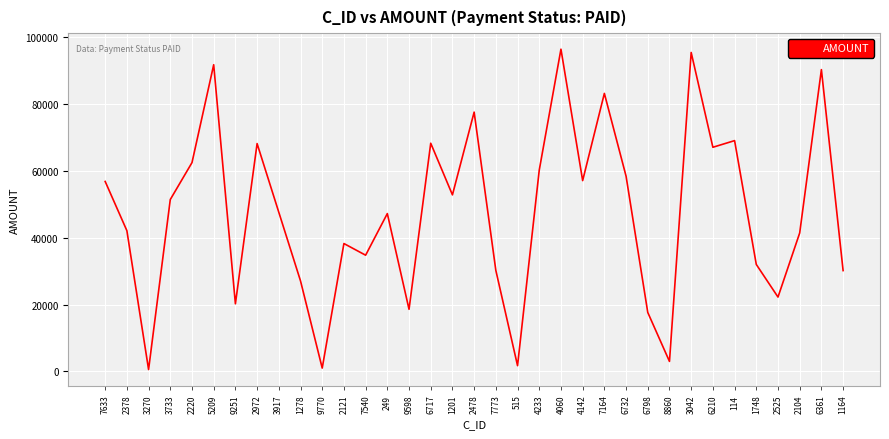

What is the greatest value displayed?

96496